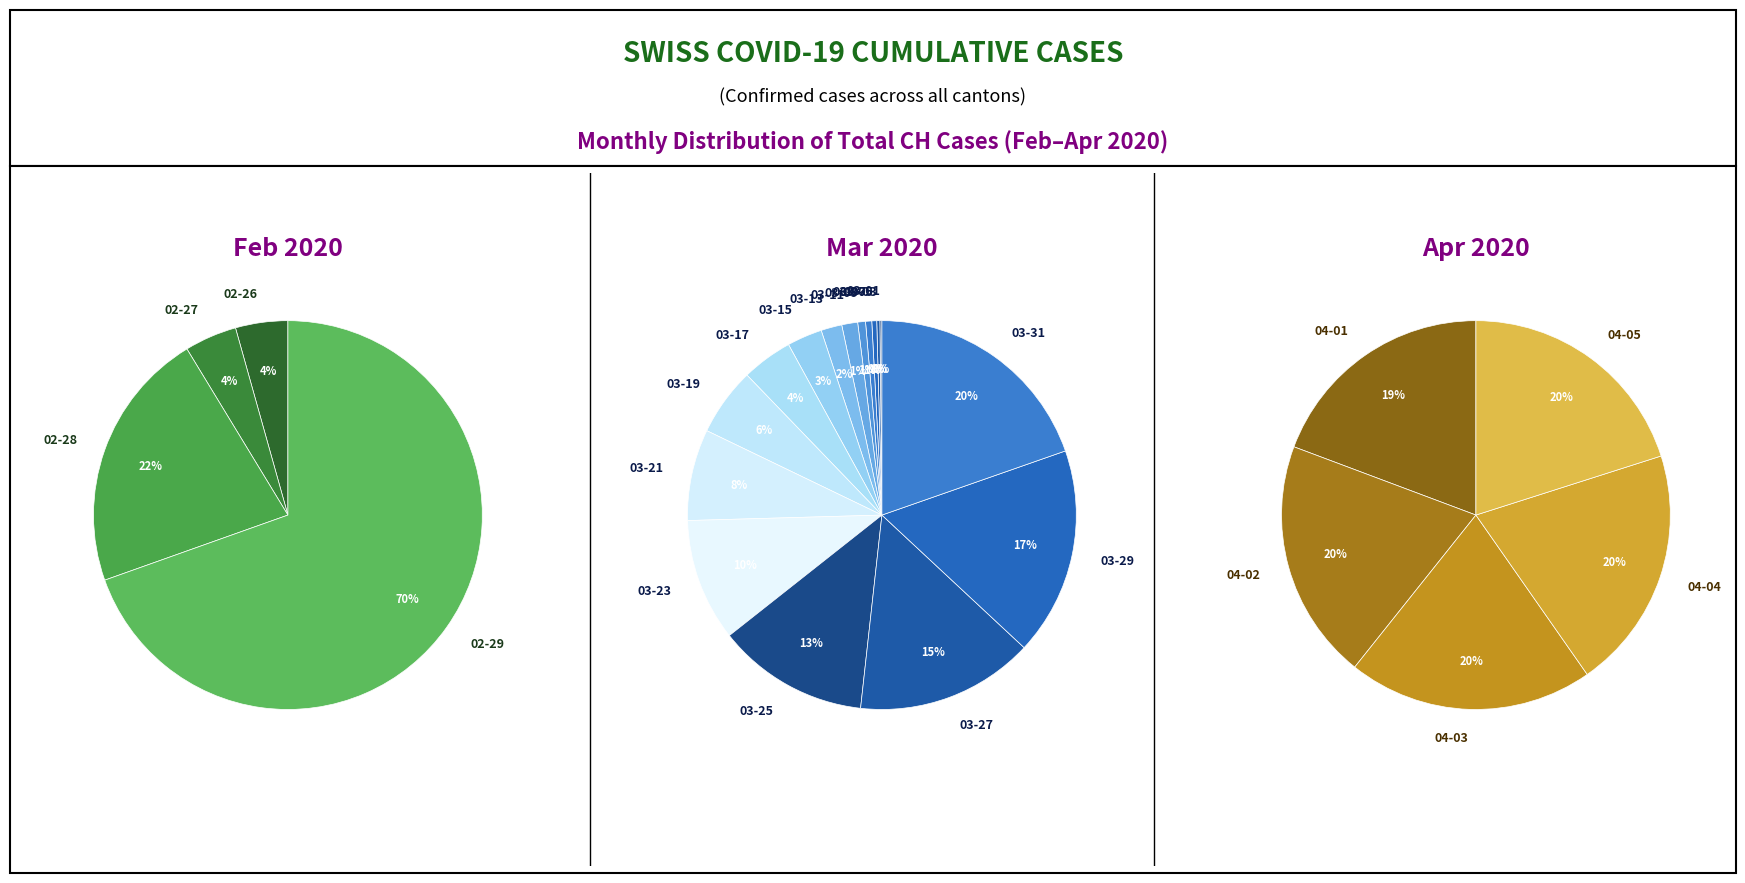

What is the change in value from 2020-03-05 to 2020-03-19?

+590